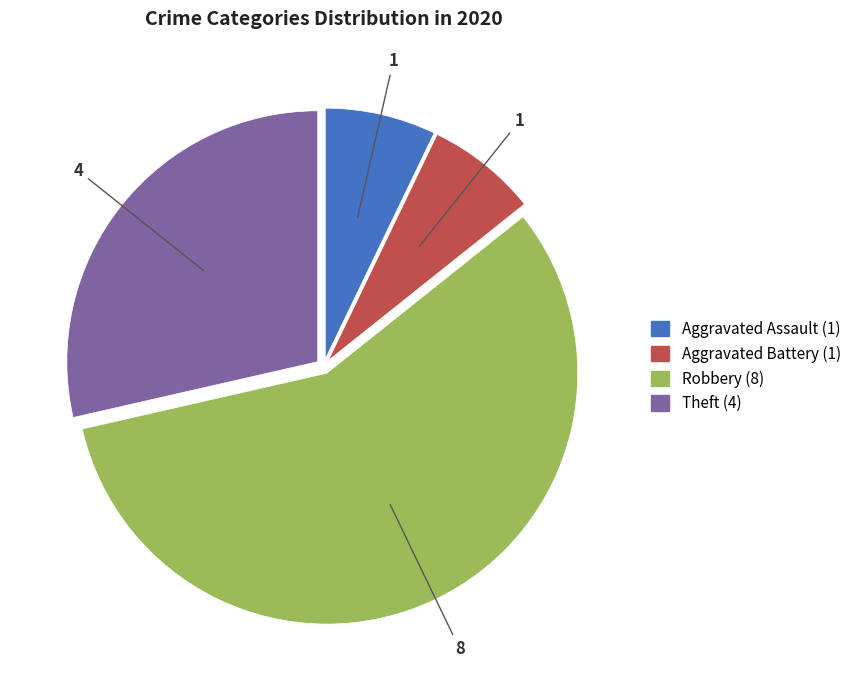

Combined, do Robbery and Aggravated Battery account for over 50%?

Yes